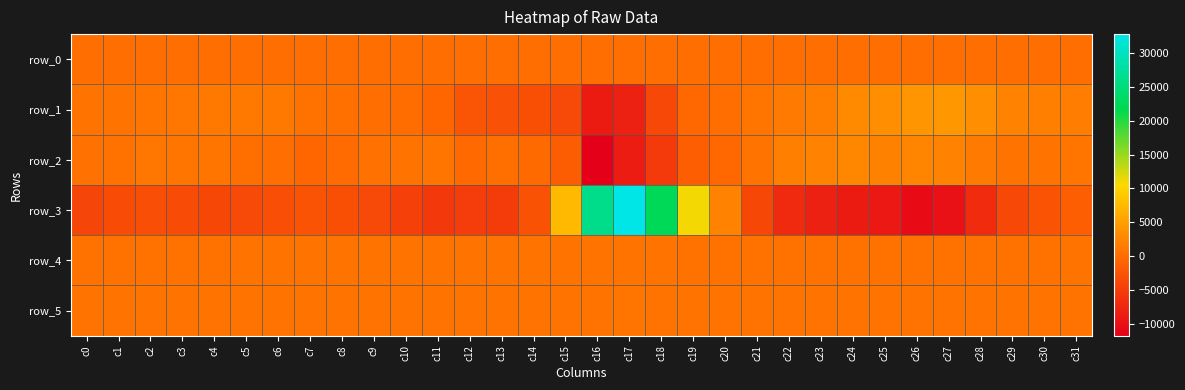

At which category is the sum across all series the highest?

c17